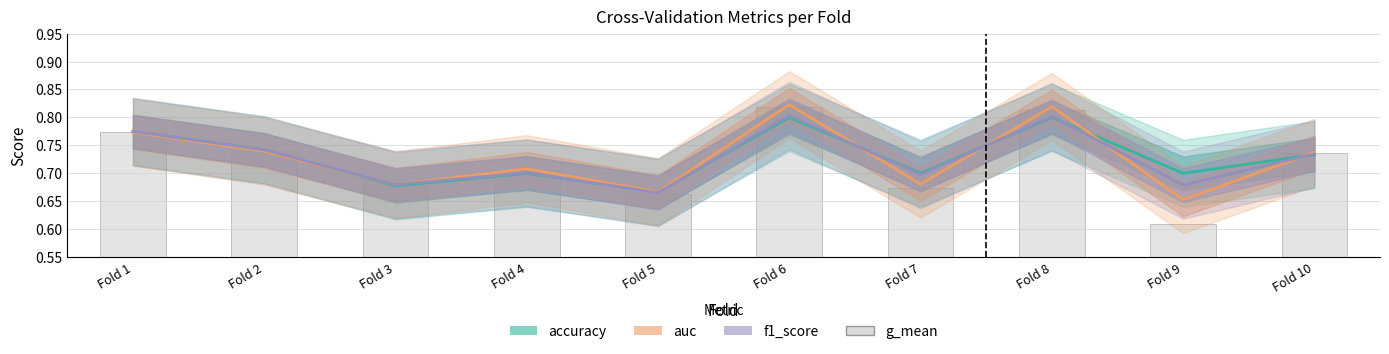

What is the total value across all series at Fold 5?

2.7